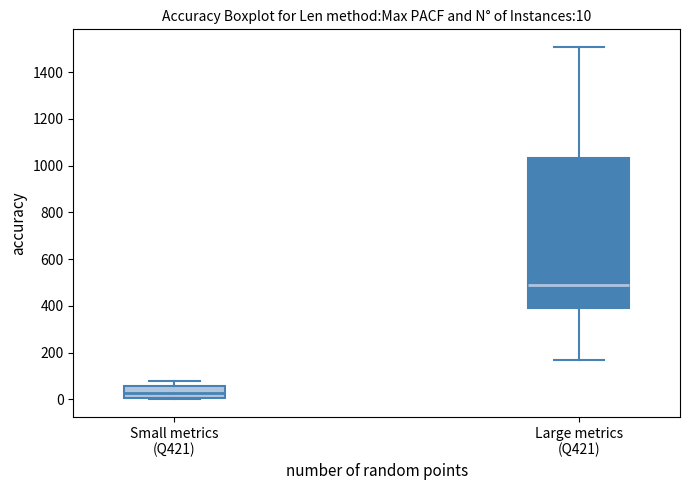

Which box is the tallest, from its lower edge to its upper edge?

Large metrics (Q421)